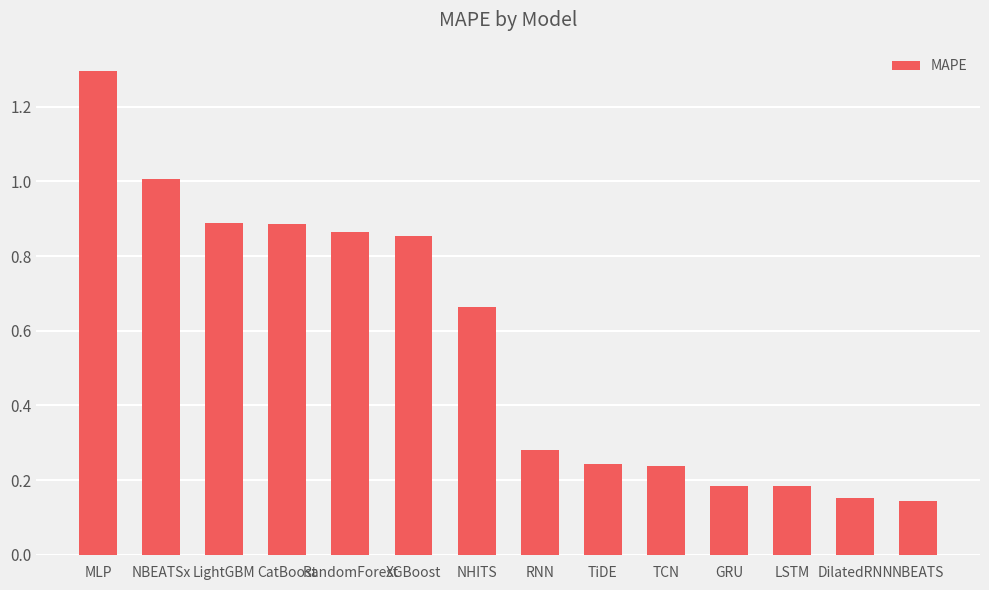

What is the change in value from MLP to TCN?

-1.1